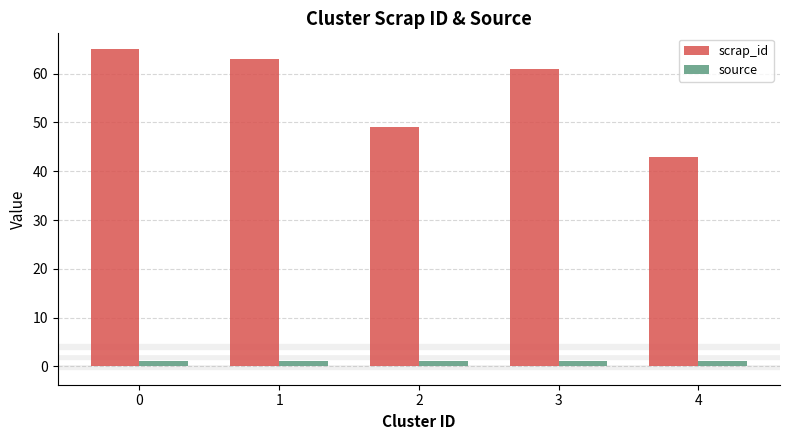

List the series in order of their peak value, lowest first.

source, scrap_id